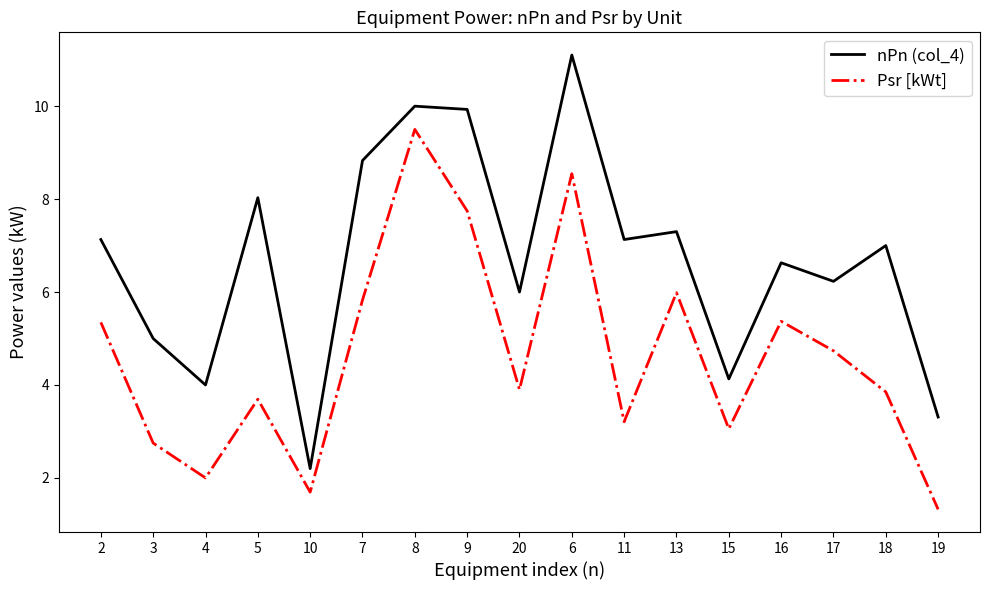

Which series has the widest spread of values?

nPn (col_4)